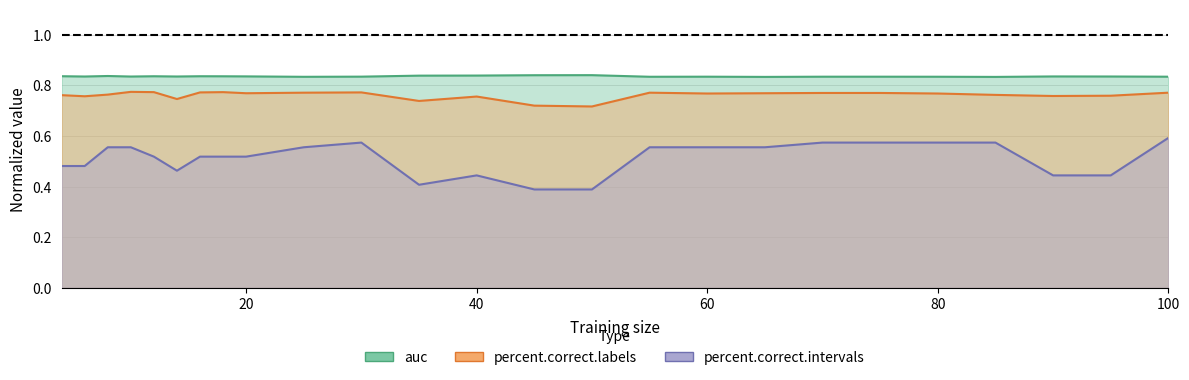

Reading left to right, transcribe all the data shown in this chart.

auc: 0.8	0.8	0.8	0.8	0.8	0.8	0.8	0.8	0.8	0.8	0.8	0.8	0.8	0.8	0.8	0.8	0.8	0.8	0.8	0.8	0.8	0.8	0.8	0.8	0.8
percent.correct.labels: 0.8	0.8	0.8	0.8	0.8	0.7	0.8	0.8	0.8	0.8	0.8	0.7	0.8	0.7	0.7	0.8	0.8	0.8	0.8	0.8	0.8	0.8	0.8	0.8	0.8
percent.correct.intervals: 0.5	0.5	0.6	0.6	0.5	0.5	0.5	0.5	0.5	0.6	0.6	0.4	0.4	0.4	0.4	0.6	0.6	0.6	0.6	0.6	0.6	0.6	0.4	0.4	0.6